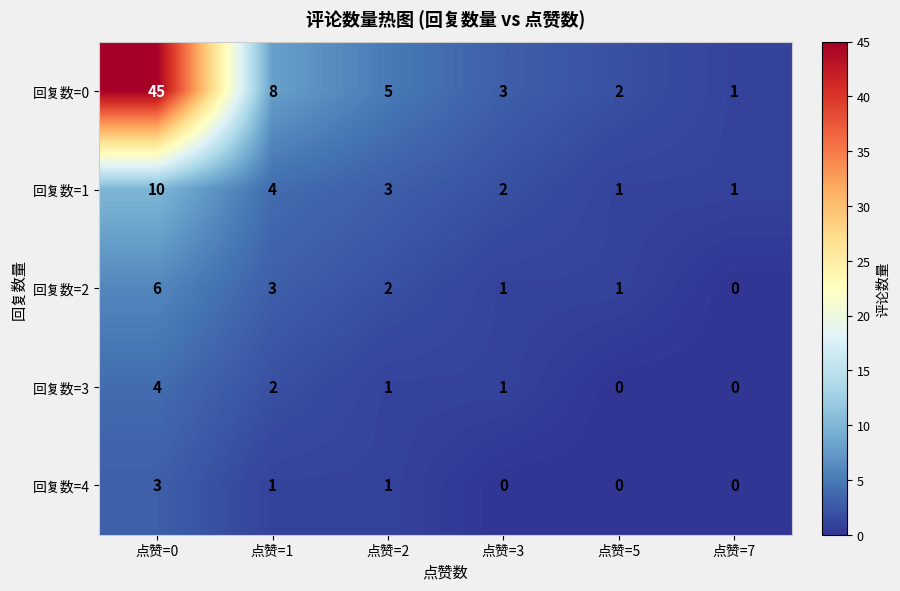

What is the difference between the maximum and minimum values in the 回复数=3 series?

4